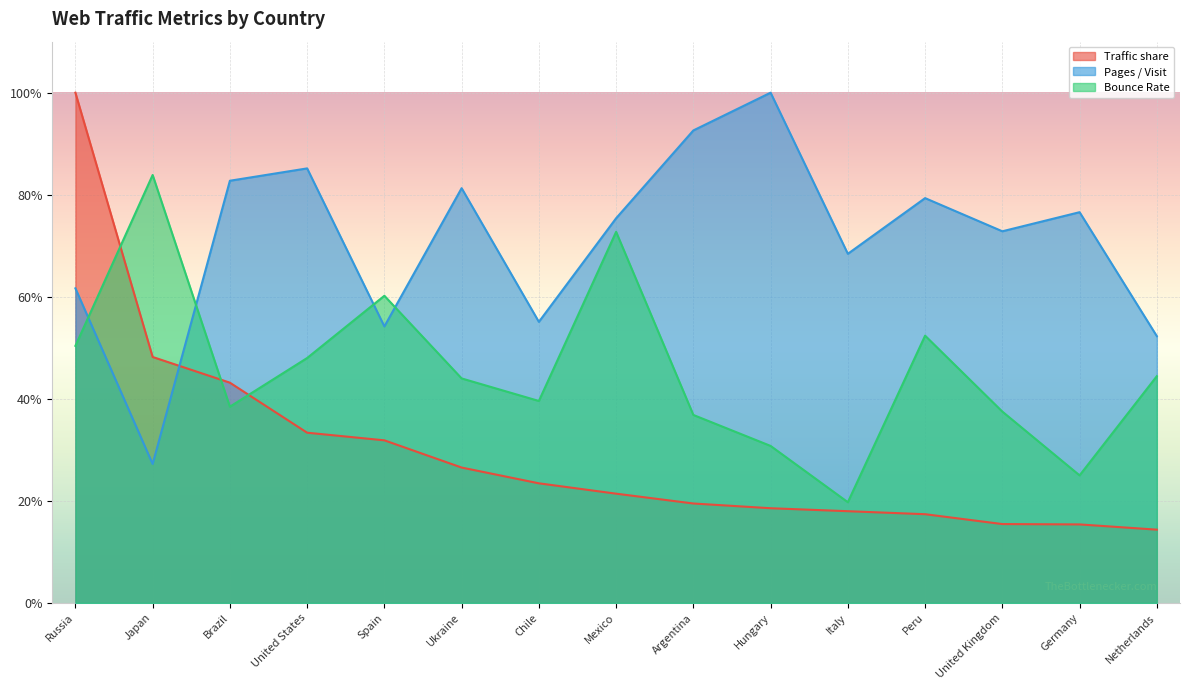

How many lines are shown in the chart?

3